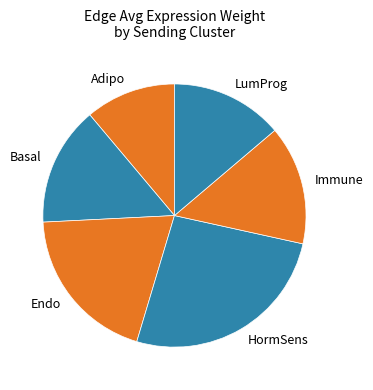

What is the ratio of the value at LumProg to the value at HormSens?

0.5